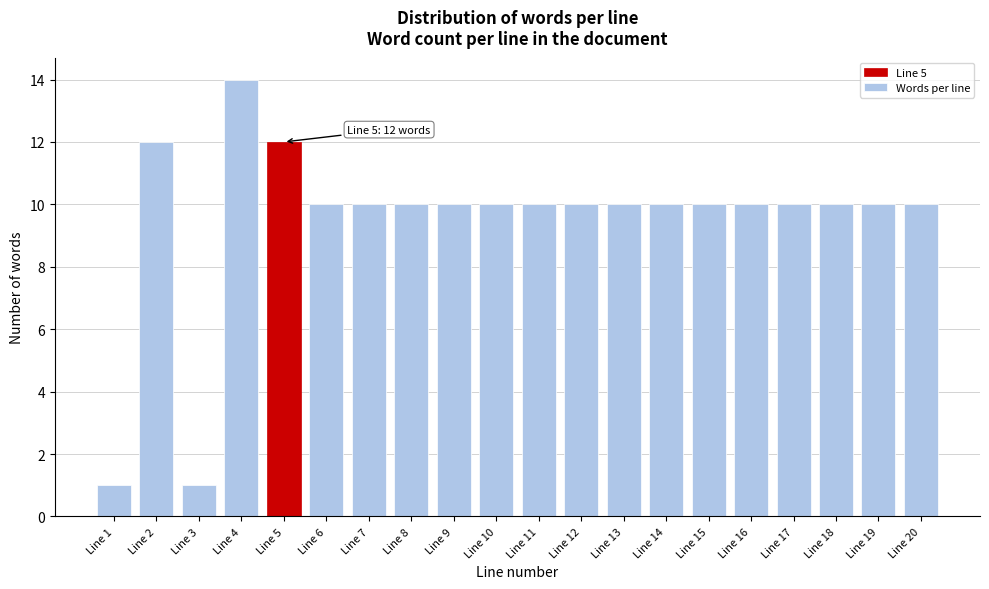

Reading left to right, list all the values displayed in this chart.

Line 1=1	Line 2=12	Line 3=1	Line 4=14	Line 5=12	Line 6=10	Line 7=10	Line 8=10	Line 9=10	Line 10=10	Line 11=10	Line 12=10	Line 13=10	Line 14=10	Line 15=10	Line 16=10	Line 17=10	Line 18=10	Line 19=10	Line 20=10